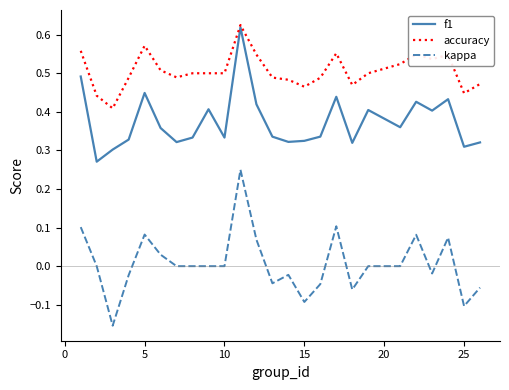

Which series has the largest total across all categories?

accuracy